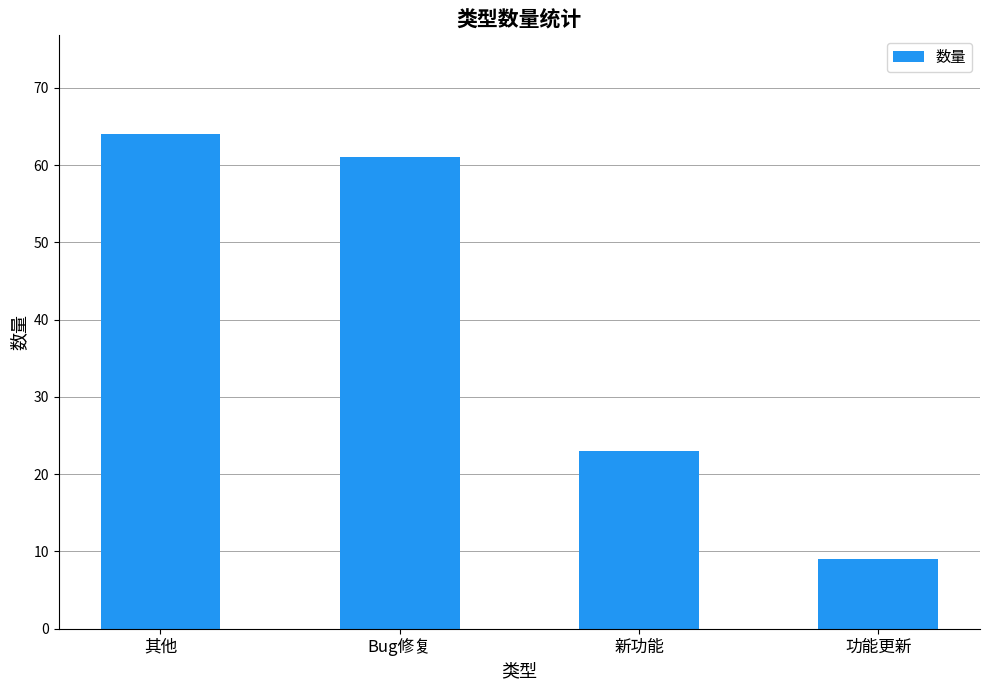

List the labels in order of value, smallest first.

功能更新, 新功能, Bug修复, 其他